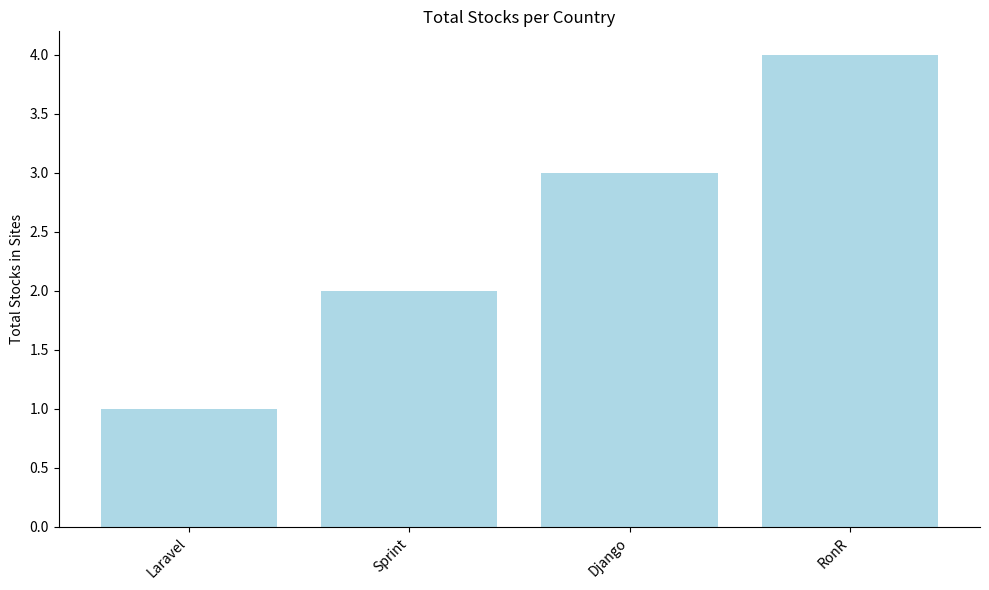

Count the values in the range 2 to 4.

3